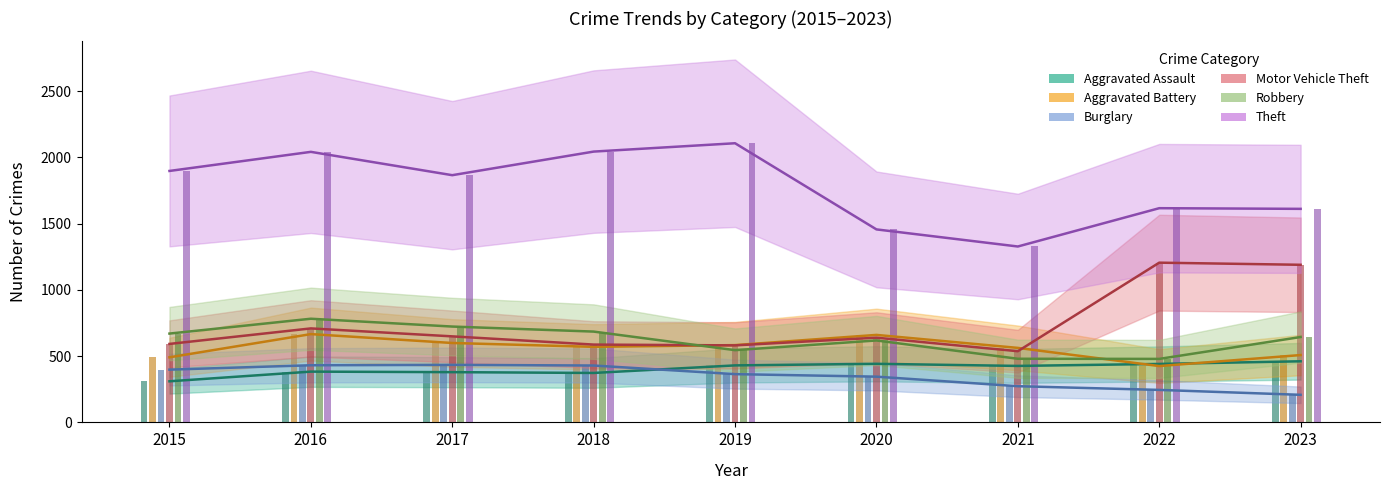

How many bars are there in total?

54